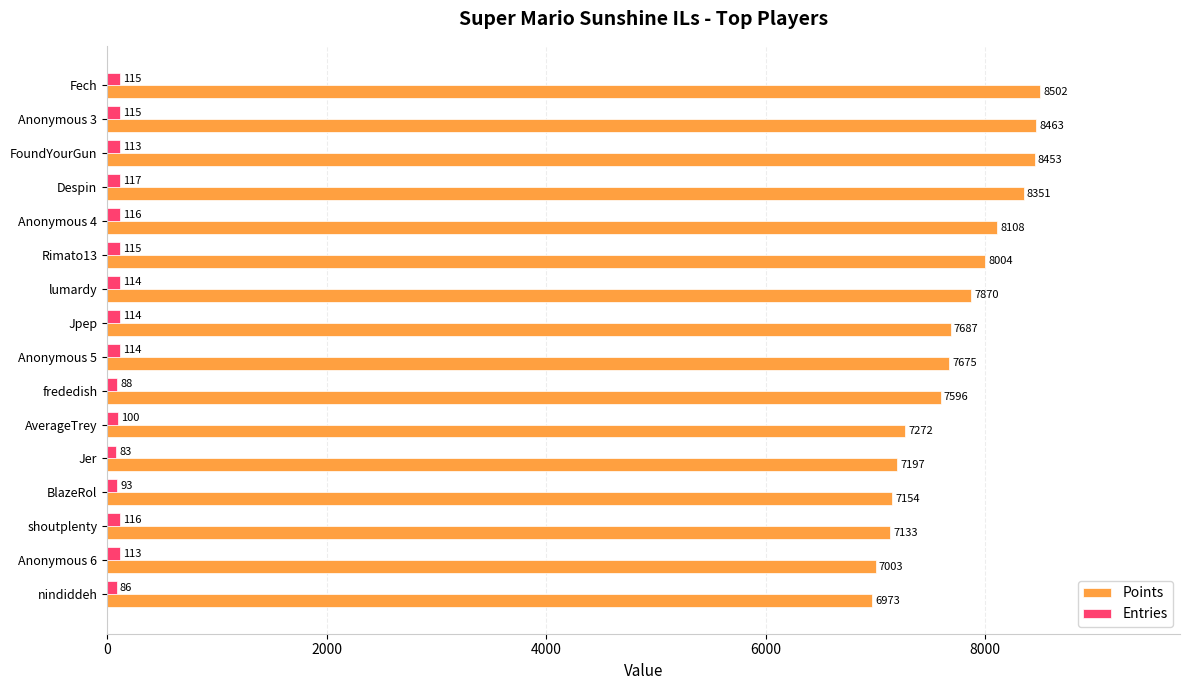

Rank the series by their maximum value, from lowest to highest.

Entries, Points